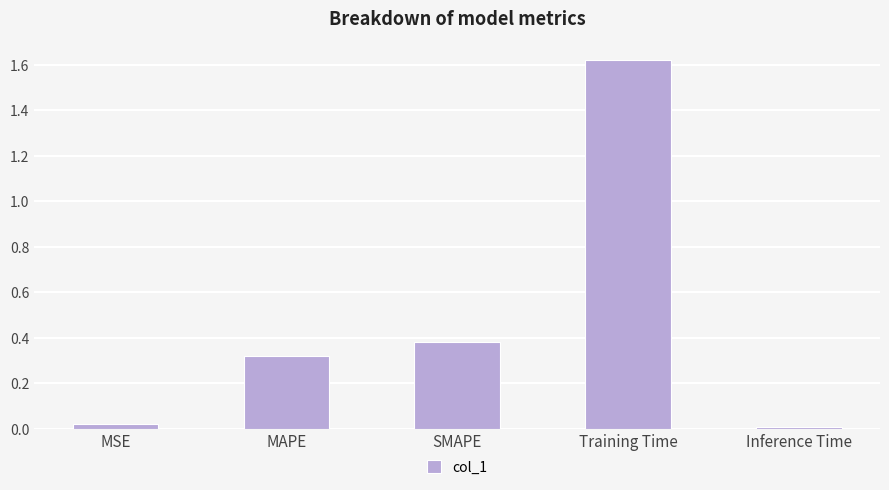

What is the label of the 5th bar from the left?

Inference Time